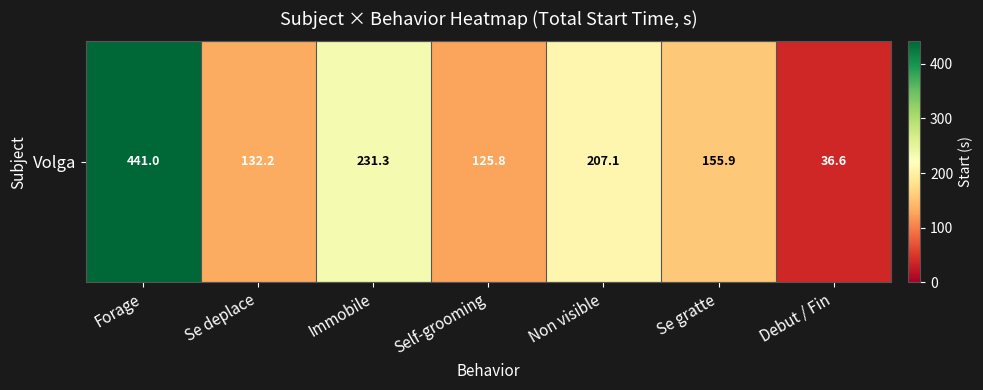

Rank the categories by value from lowest to highest.

Debut / Fin, Self-grooming, Se deplace, Se gratte, Non visible, Immobile, Forage